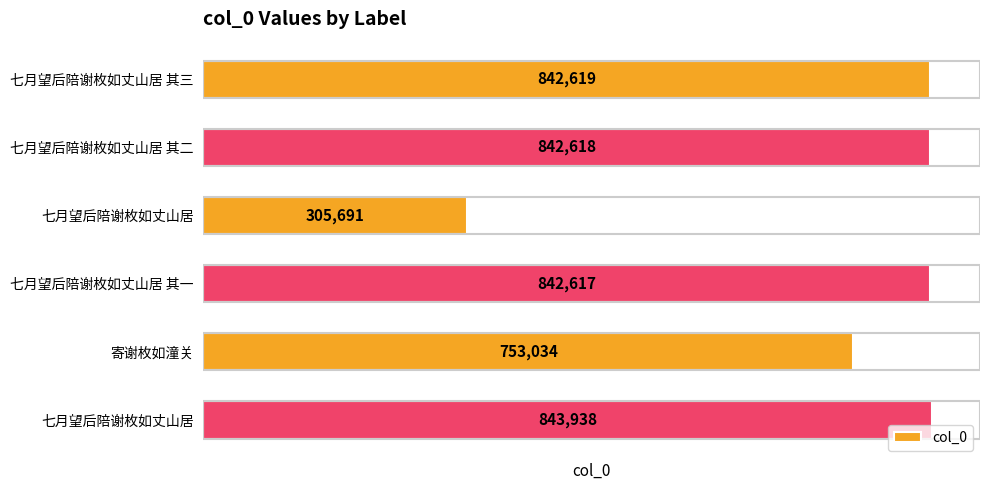

How many distinct data groups are displayed?

1